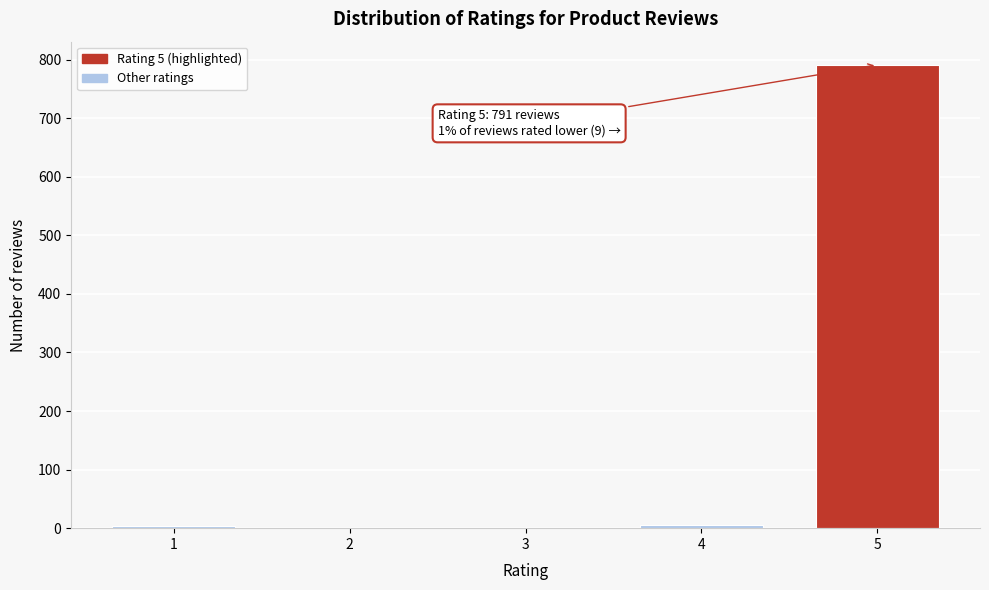

Is it true that the value at 2 is -416?

False